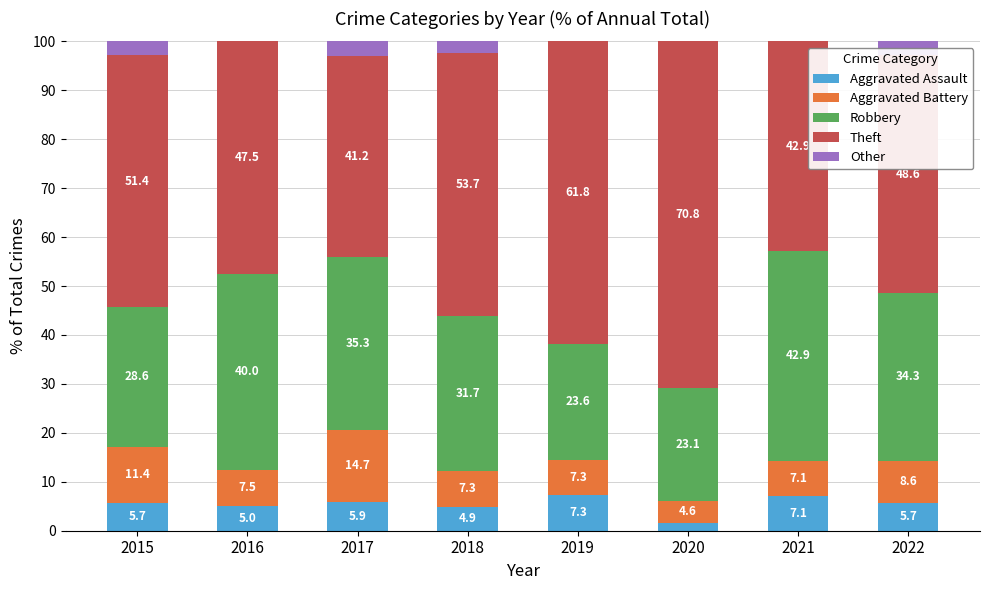

Does the chart contain stacked bars?

Yes